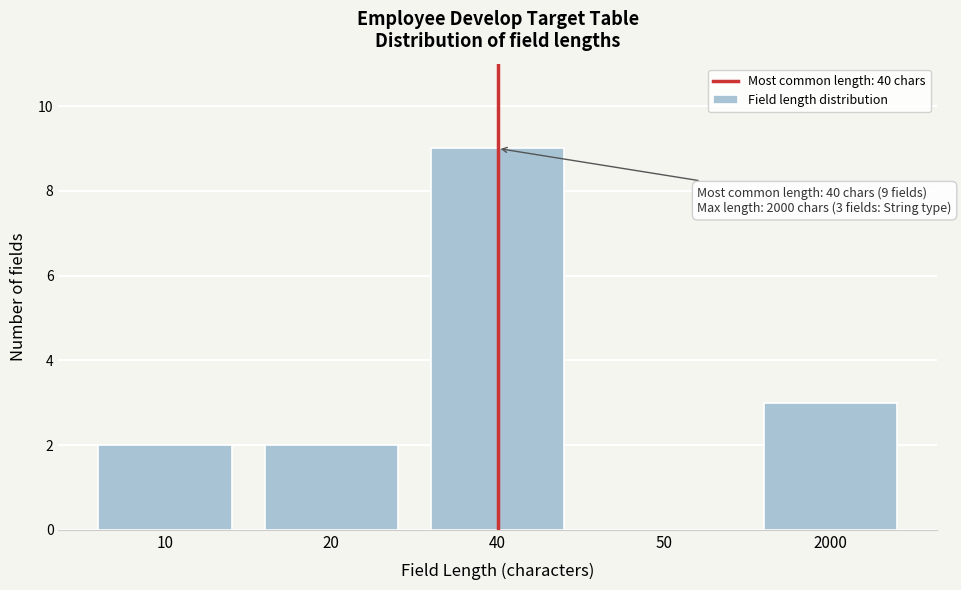

Reading right to left, transcribe all the data shown in this chart.

2000=3	50=0	40=9	20=2	10=2